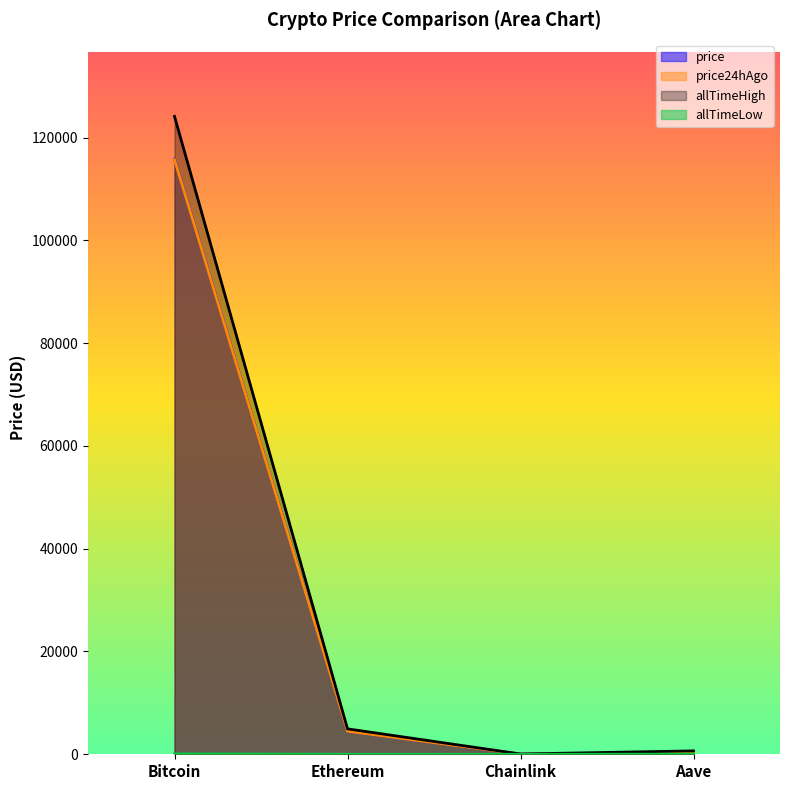

What is the sum of the price values at Chainlink and Aave?

321.9